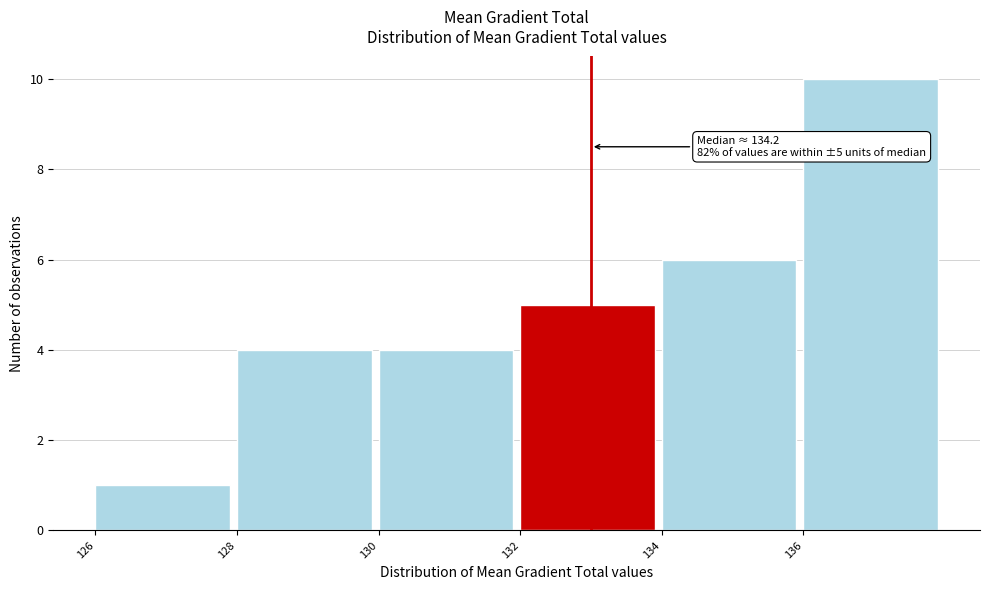

Over which range of the x-axis is the bar tallest?

136 to 138